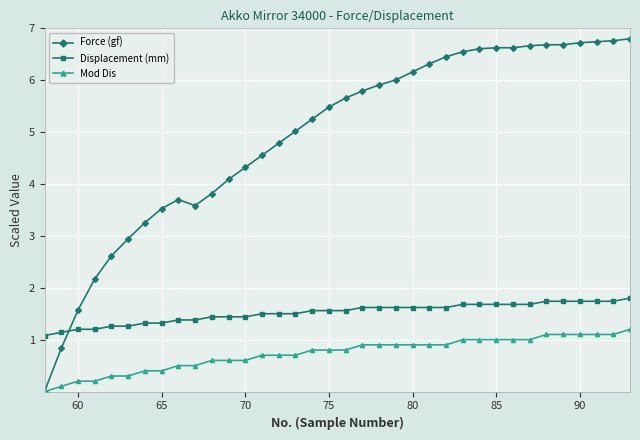

List the series in order of their overall mean, highest first.

Force (gf), Displacement (mm), Mod Dis